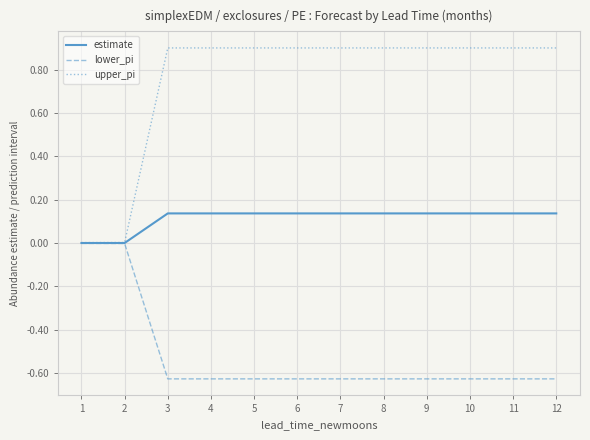

What is the total value across all series at 9?

0.4